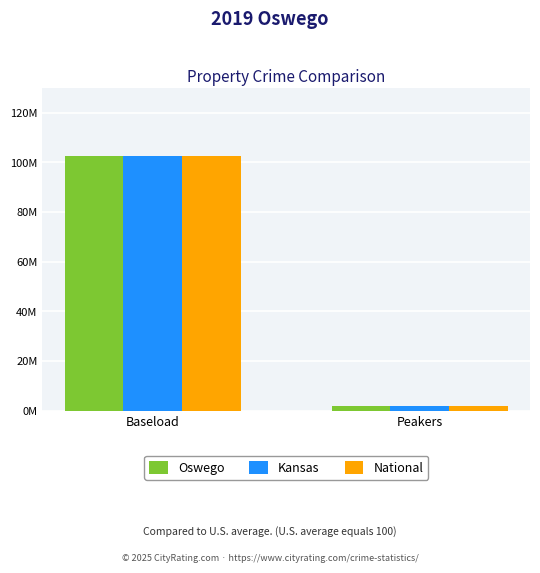

Does the chart contain any negative values?

No